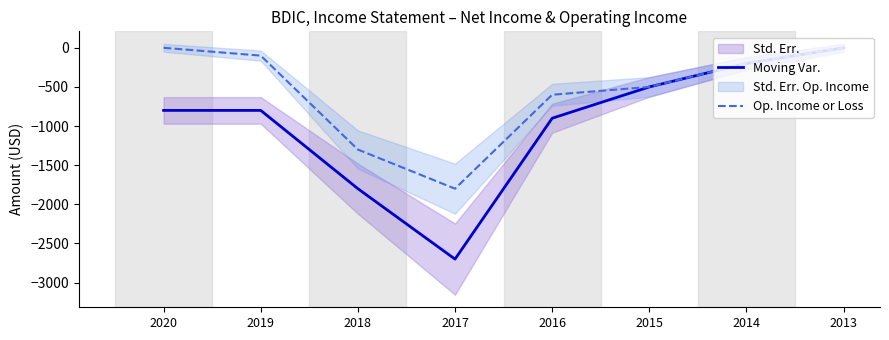

Is the value of Moving Var. at 2016 greater than the value of Op. Income or Loss at 2020?

No